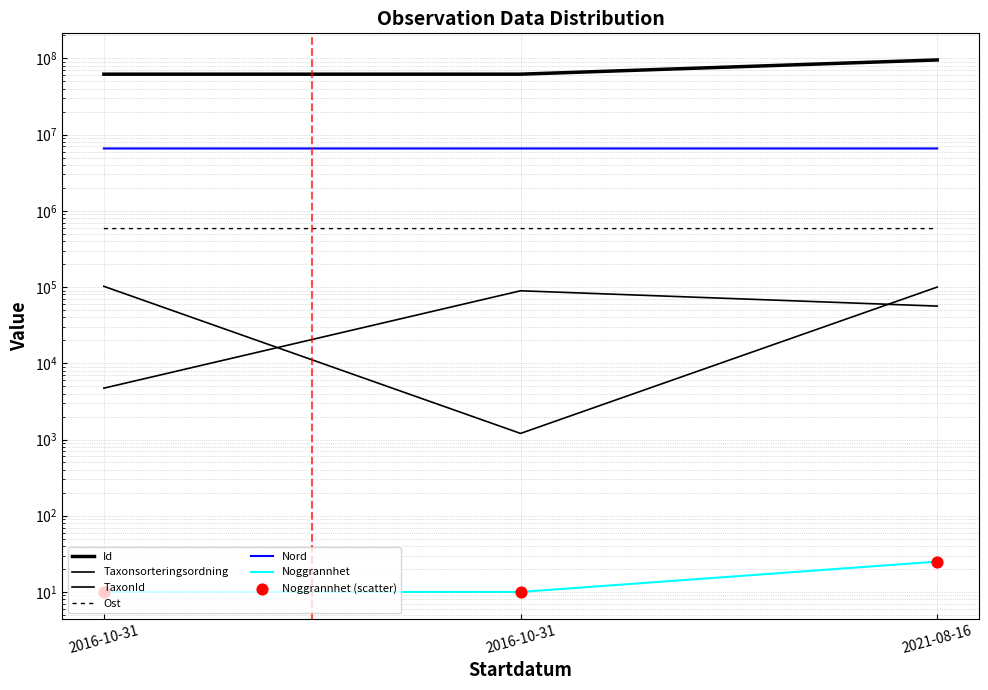

Which series has the largest total across all categories?

Id